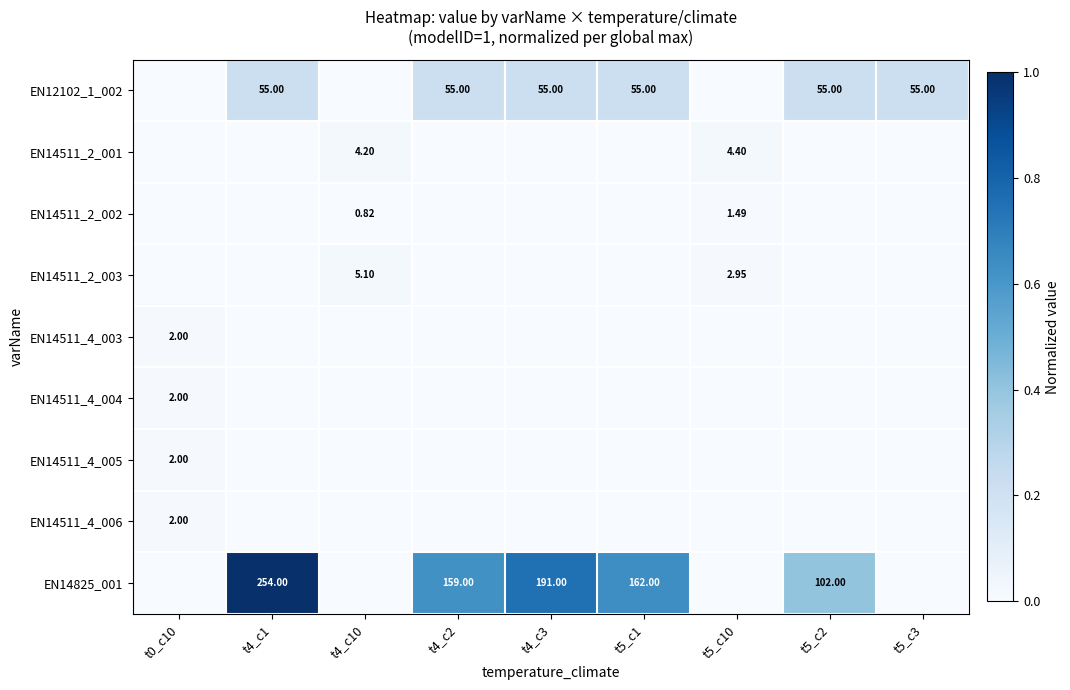

At t4_c10, list the series in order from largest to smallest.

EN14511_2_003, EN14511_2_001, EN14511_2_002, EN12102_1_002, EN14511_4_003, EN14511_4_004, EN14511_4_005, EN14511_4_006, EN14825_001